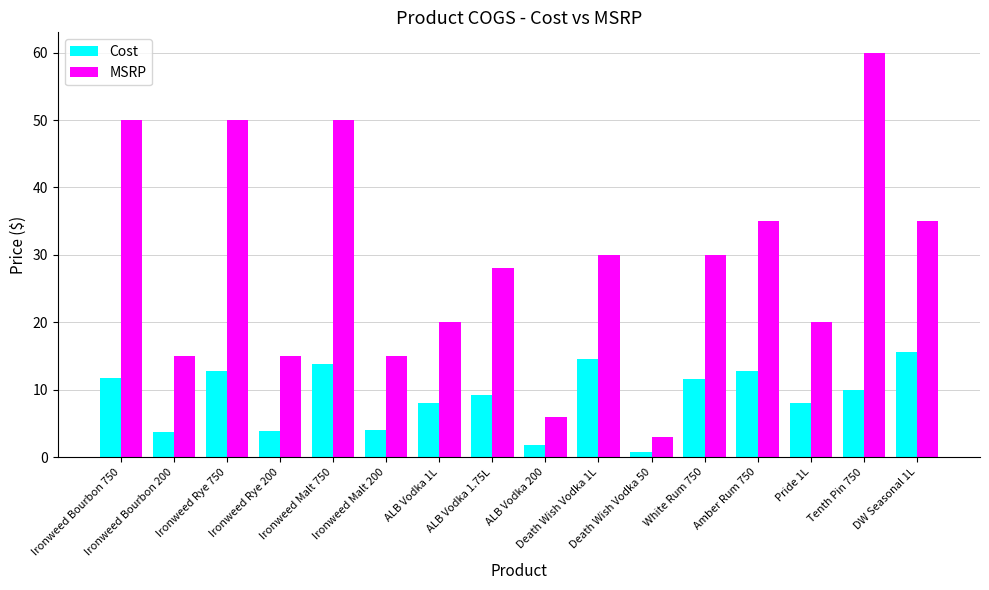

What is the difference between the maximum and second lowest values in the MSRP series?

54.0